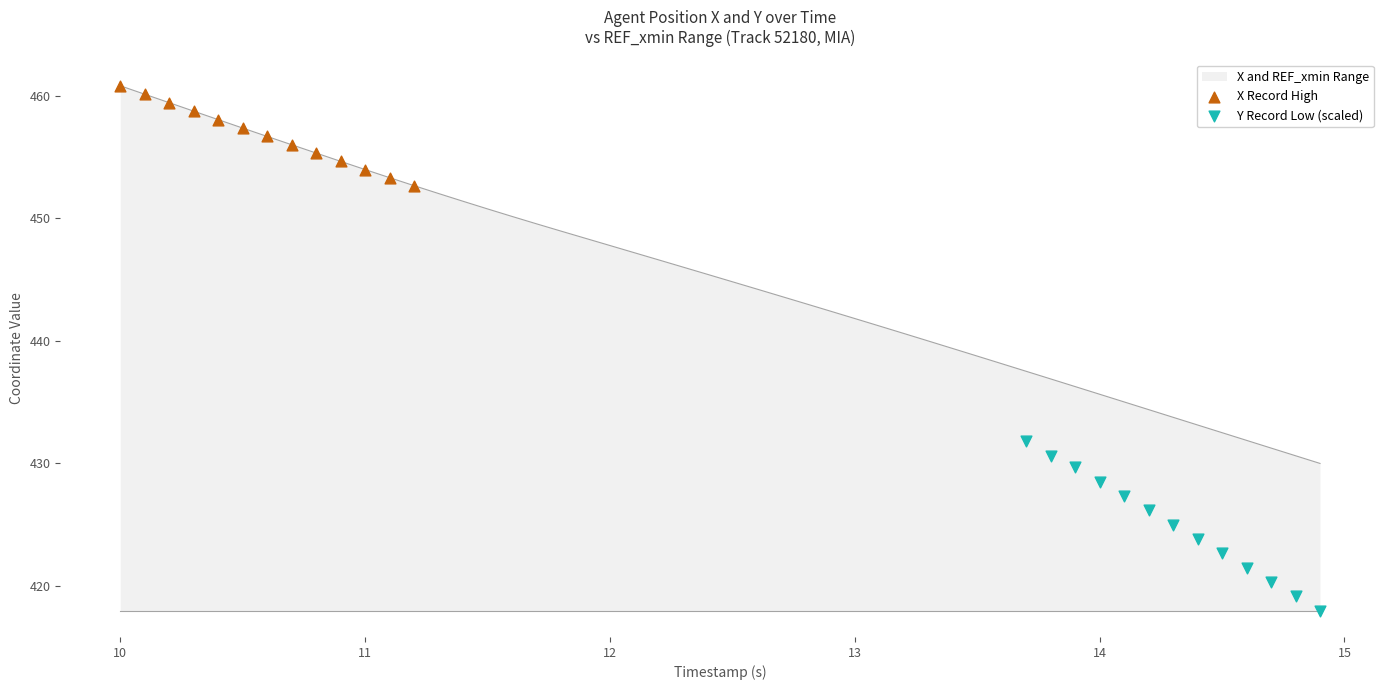

Which series has the largest total across all categories?

X Record High